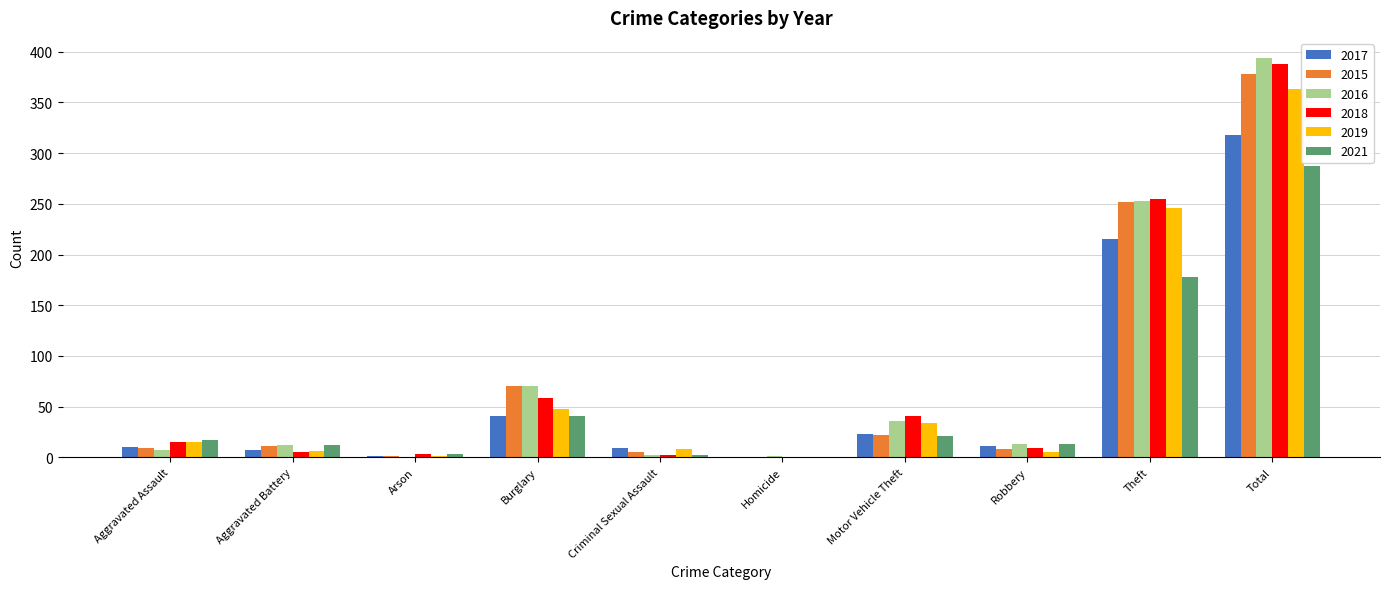

The value of 2021 at Motor Vehicle Theft is 21. True or false?

True